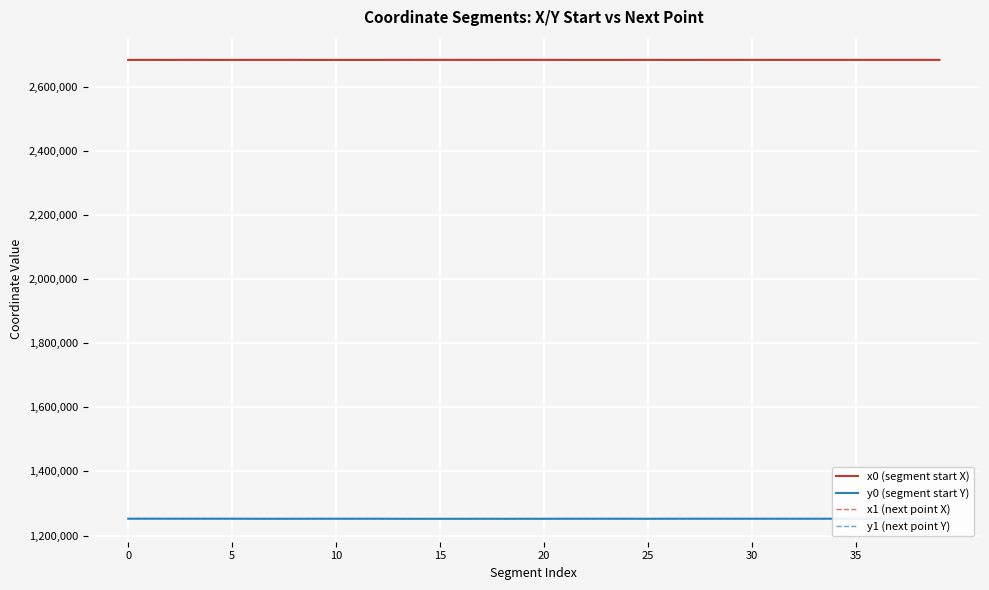

What are all the series names shown in the legend?

x0 (segment start X), y0 (segment start Y), x1 (next point X), y1 (next point Y)